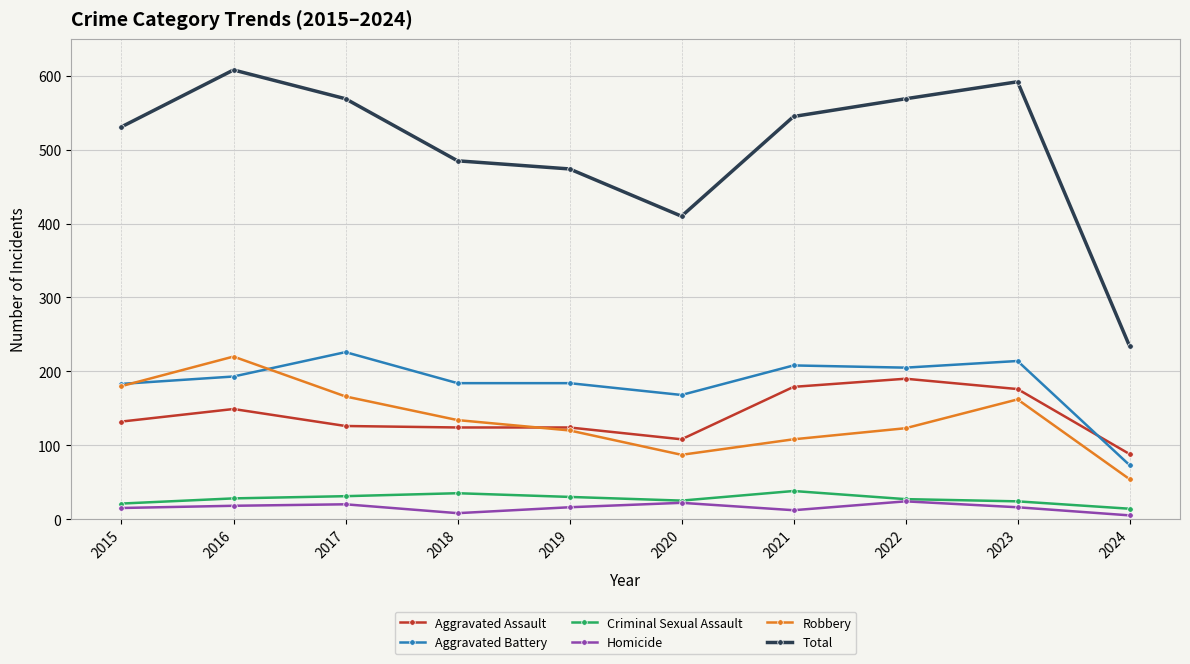

True or false: Homicide and Aggravated Battery intersect in this chart.

False